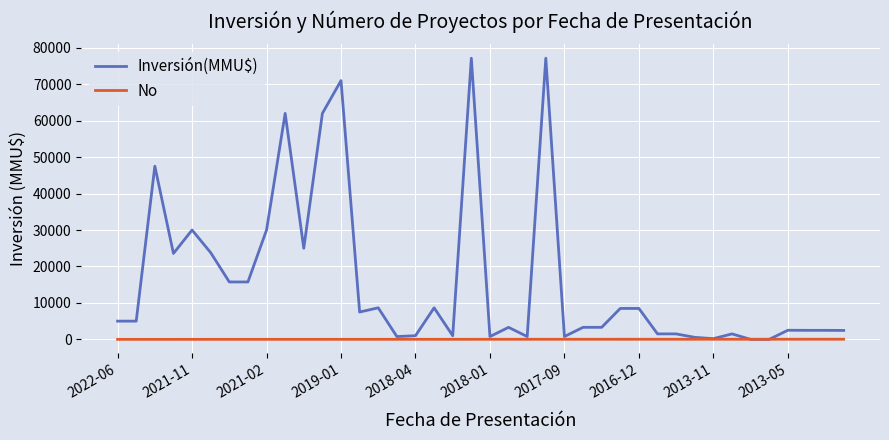

Which series has the largest range (max minus min)?

Inversión(MMU$)